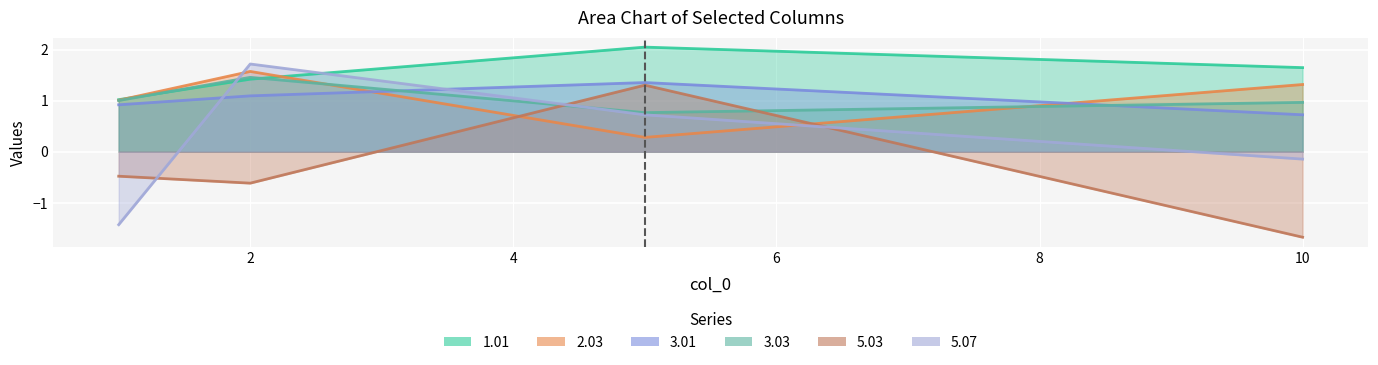

Where is the first local minimum for 5.03?

2